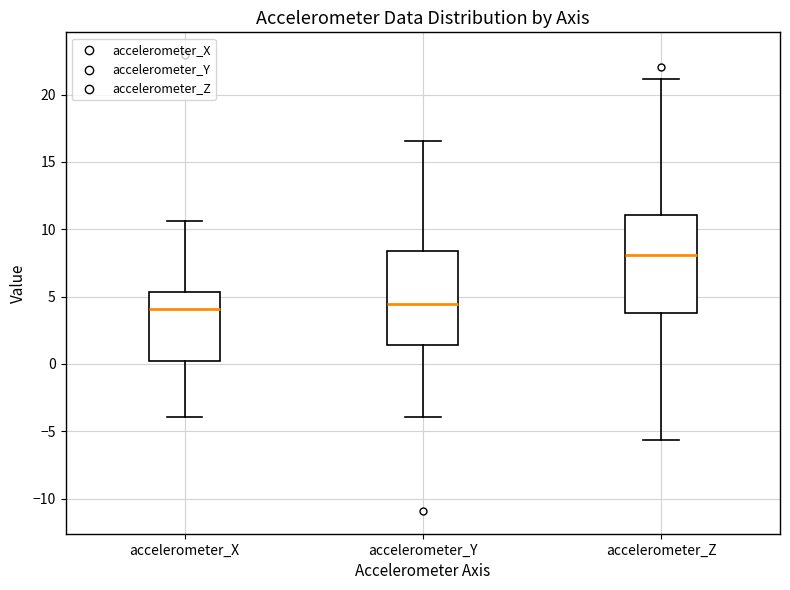

Reading left to right, read every box against the y-axis: the position of its median line, the range the box covers, and the ends of its whiskers. The values are not printed on the chart, so give them approximately, as read against the axis.

accelerometer_X: median 4.0, box 0.0 to 5.5, whiskers -4.0 to 10.5
accelerometer_Y: median 4.5, box 1.5 to 8.5, whiskers -4.0 to 16.5
accelerometer_Z: median 8.0, box 4.0 to 11.0, whiskers -5.5 to 21.0